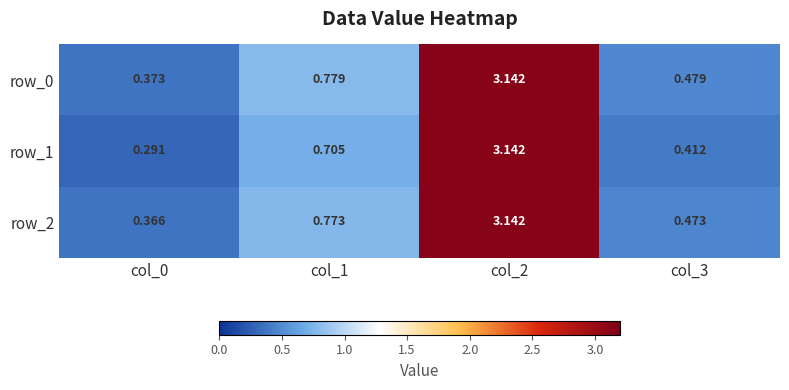

Is it true that row_1 equals 0.2 at col_0?

False